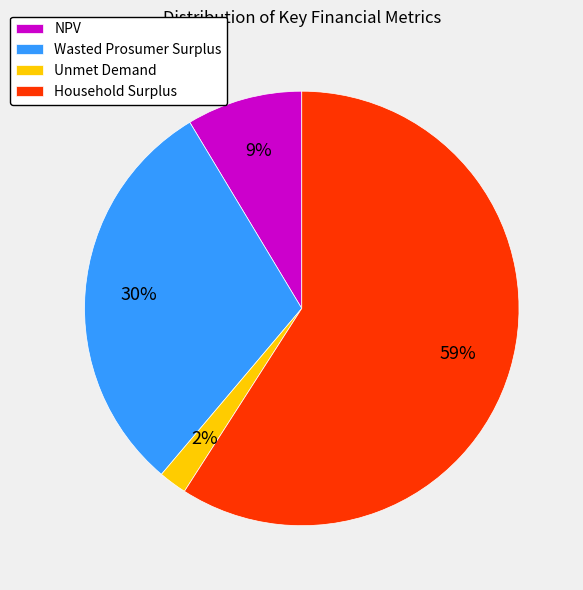

Which has a higher value, Household Surplus or Unmet Demand?

Household Surplus